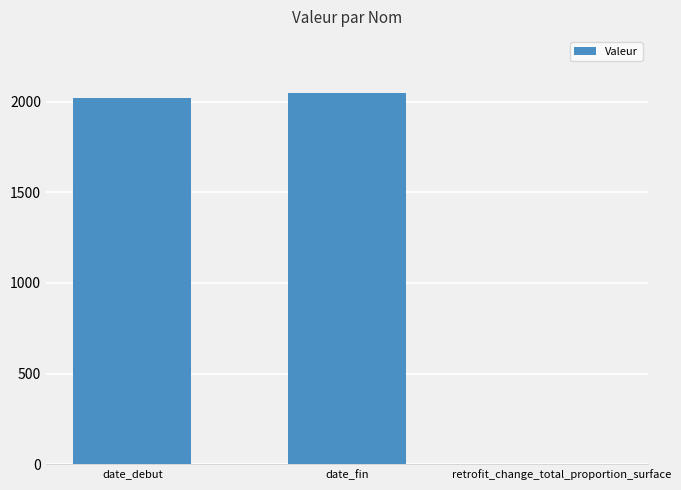

The chart shows a value of 2050 at date_fin. True or false?

True